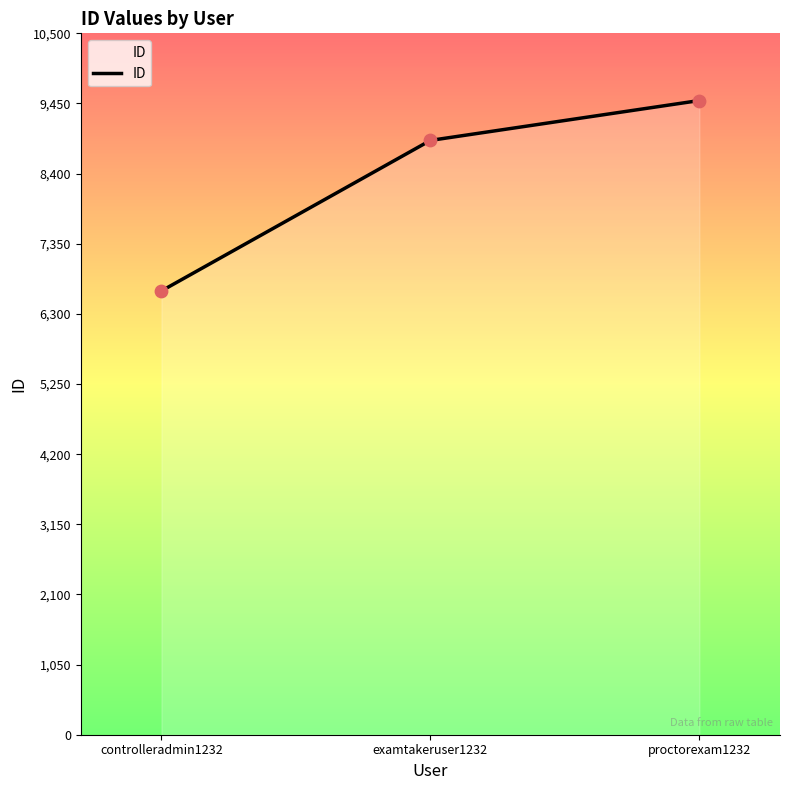

Between controlleradmin1232 and examtakeruser1232, which is larger?

examtakeruser1232